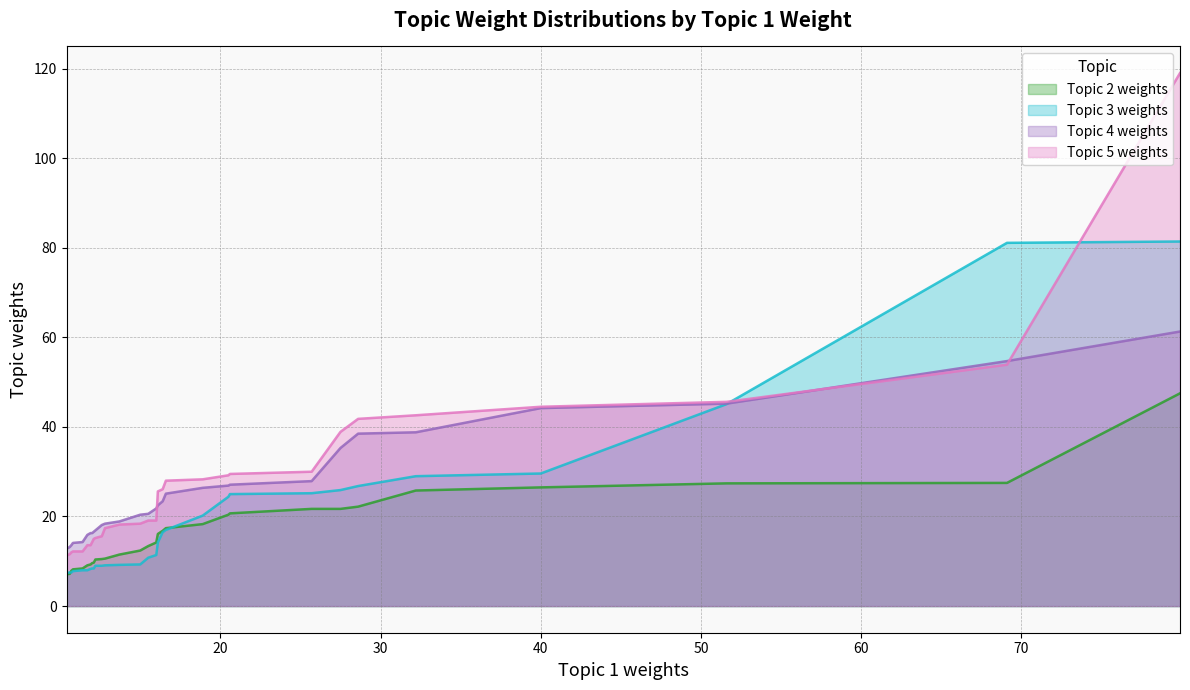

True or false: Topic 5 weights and Topic 2 weights cross at least once.

False